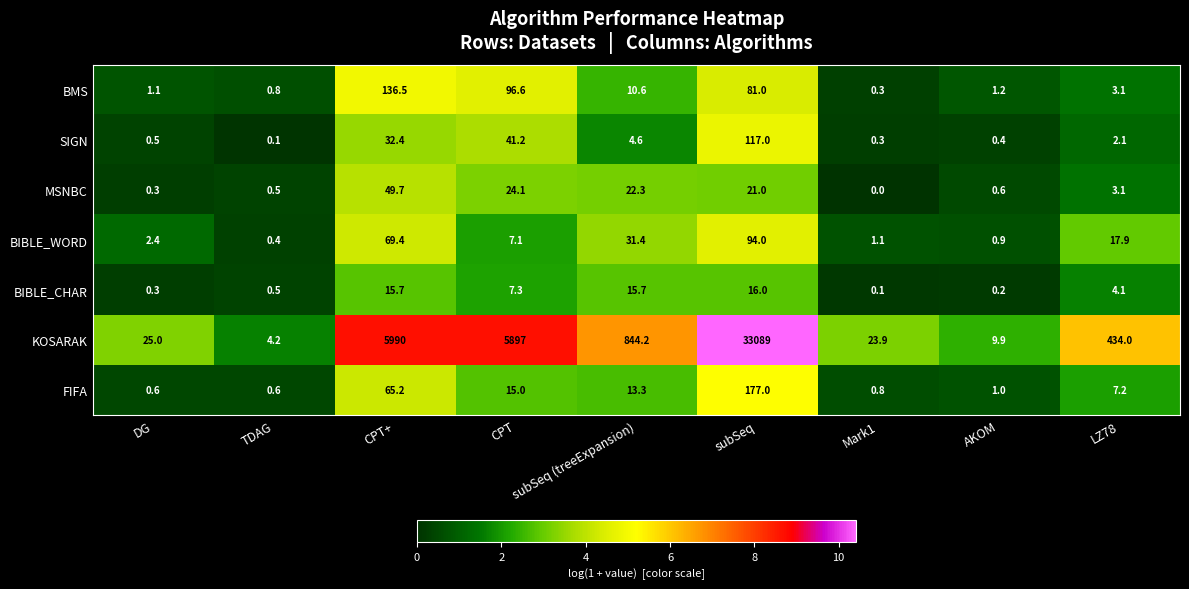

The value of BIBLE_CHAR at Mark1 is 0.1. True or false?

True